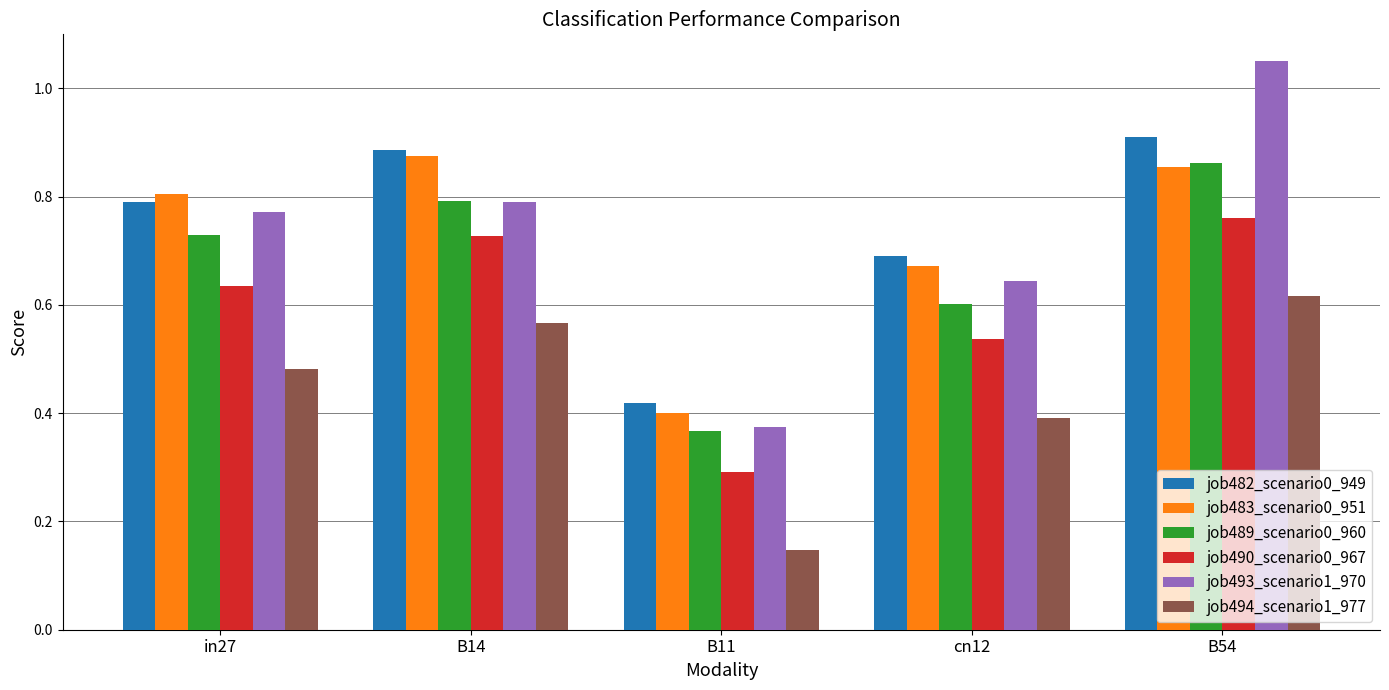

How many data points does each series have?

5